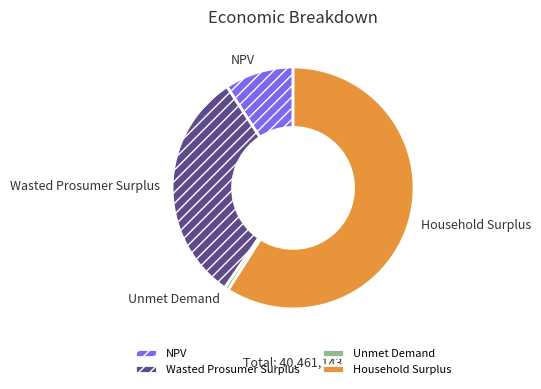

How many slices are in this pie chart?

4